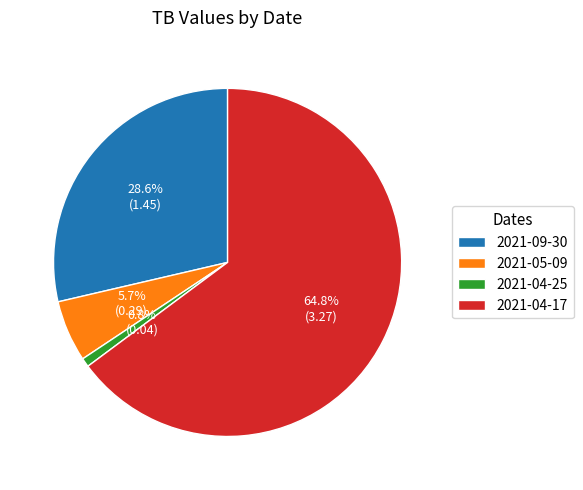

Count the number of slices in the pie.

4